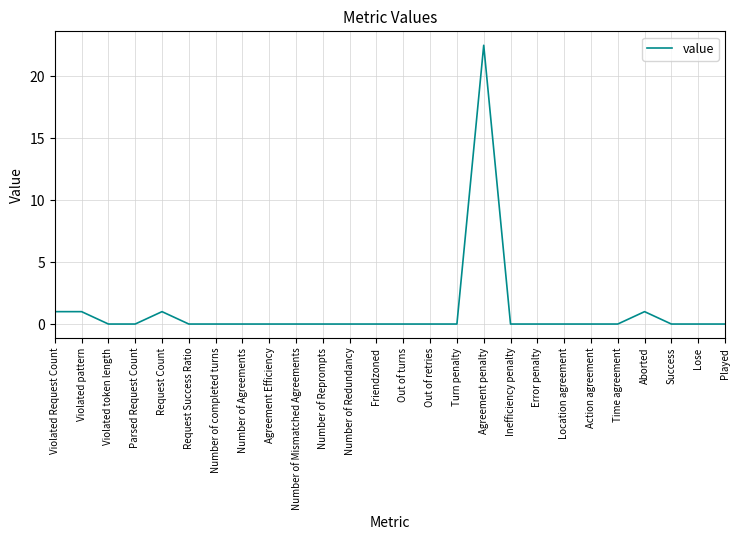

Count the number of categories in the chart.

26